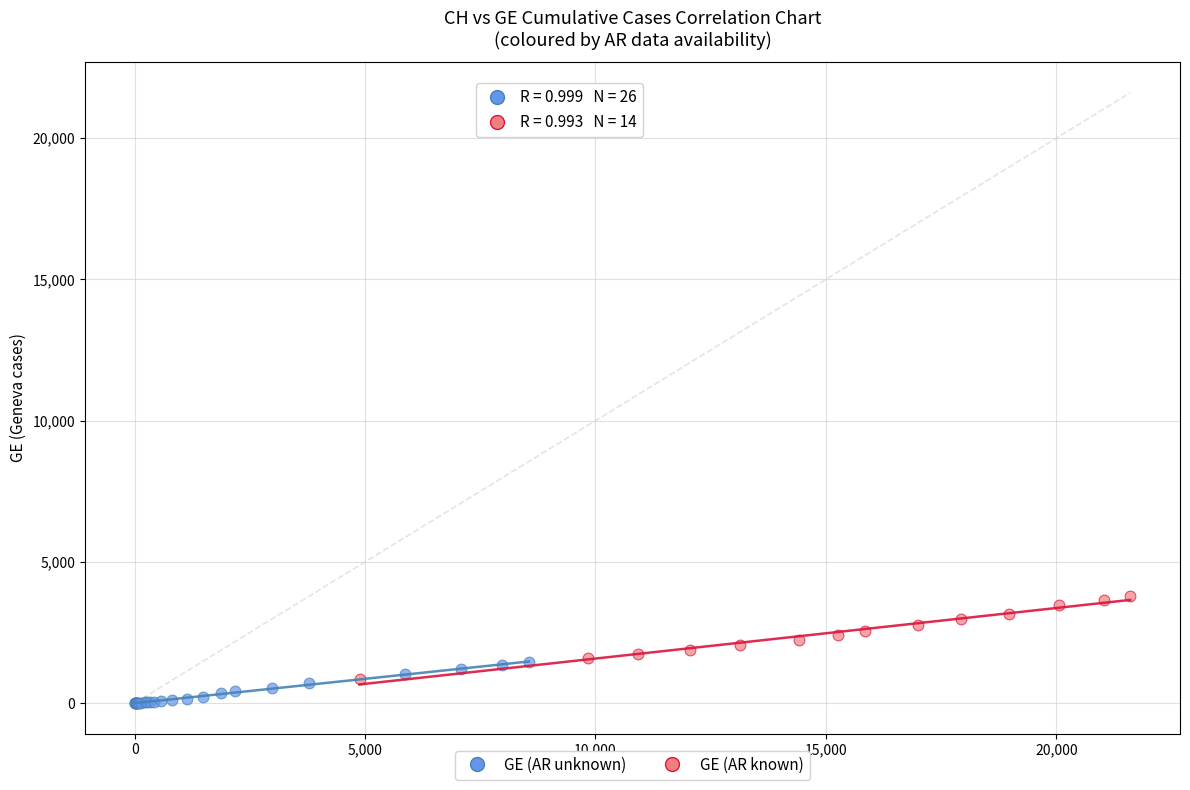

What are all the series names shown in the legend?

GE (AR unknown), GE (AR known)